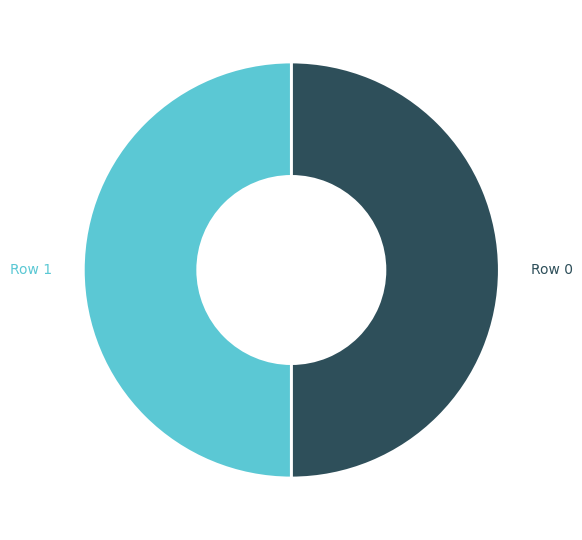

Is it true that Row 0 is 50% of the pie?

True